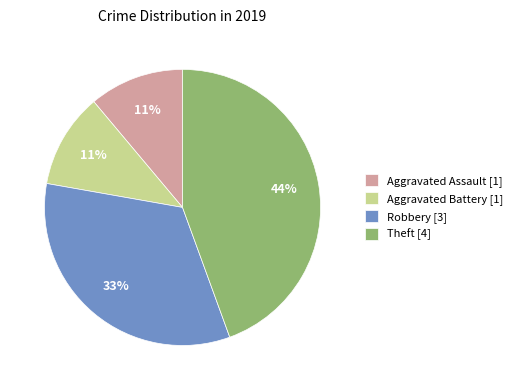

Which has a higher value, Robbery or Aggravated Battery?

Robbery